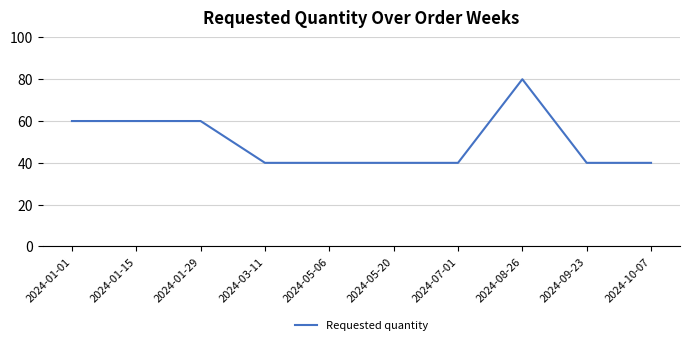

What is the average value?

50